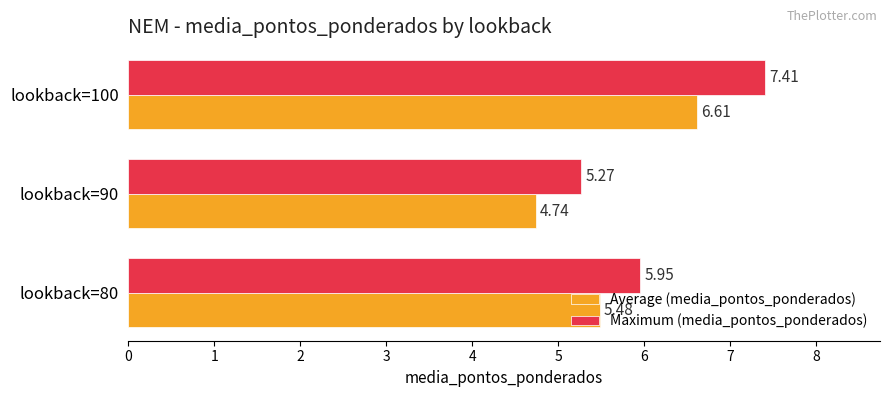

Between lookback=80 and lookback=90, which series saw the biggest shift?

Average (media_pontos_ponderados)